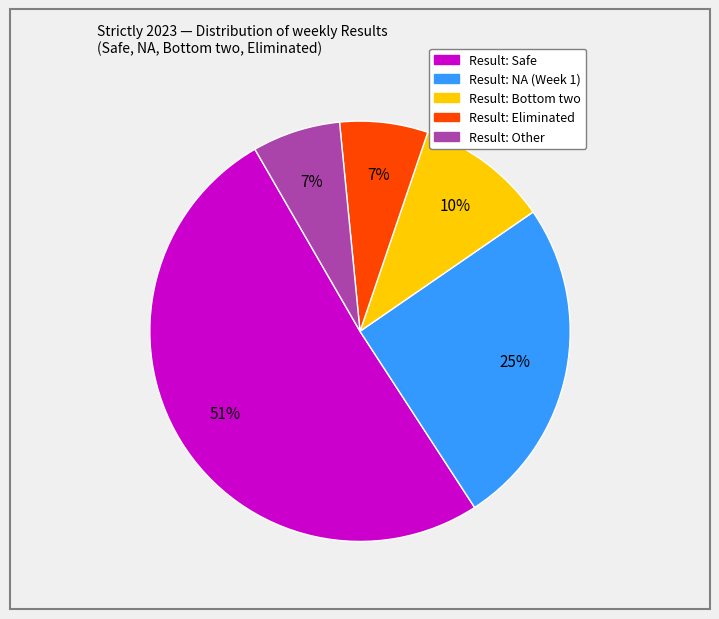

To the nearest percent, what is the average slice percentage?

20%